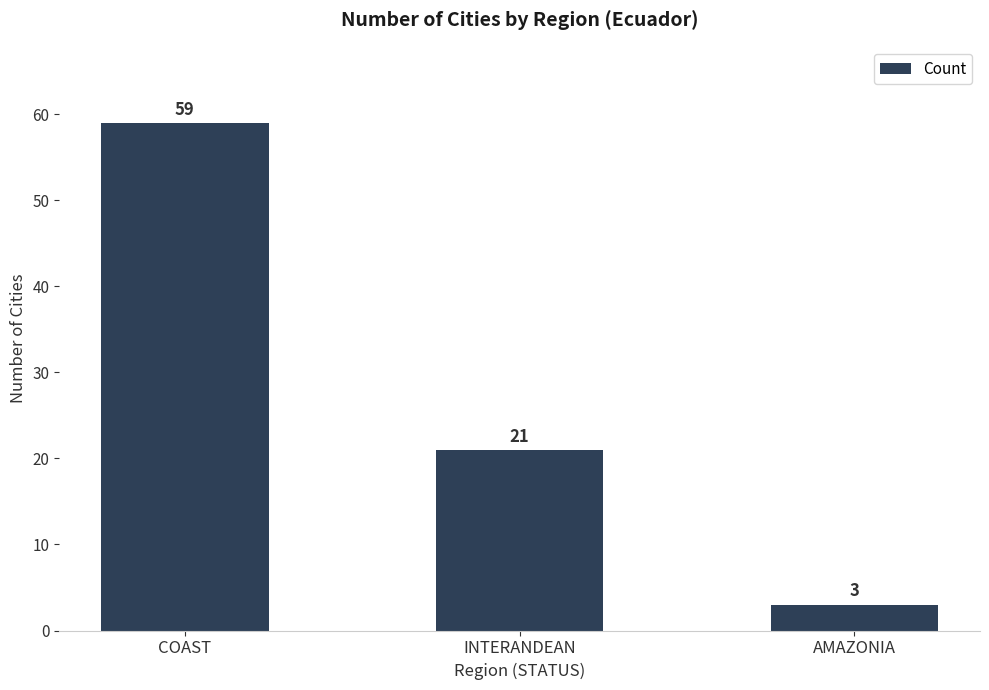

How many data points are less than 21?

1